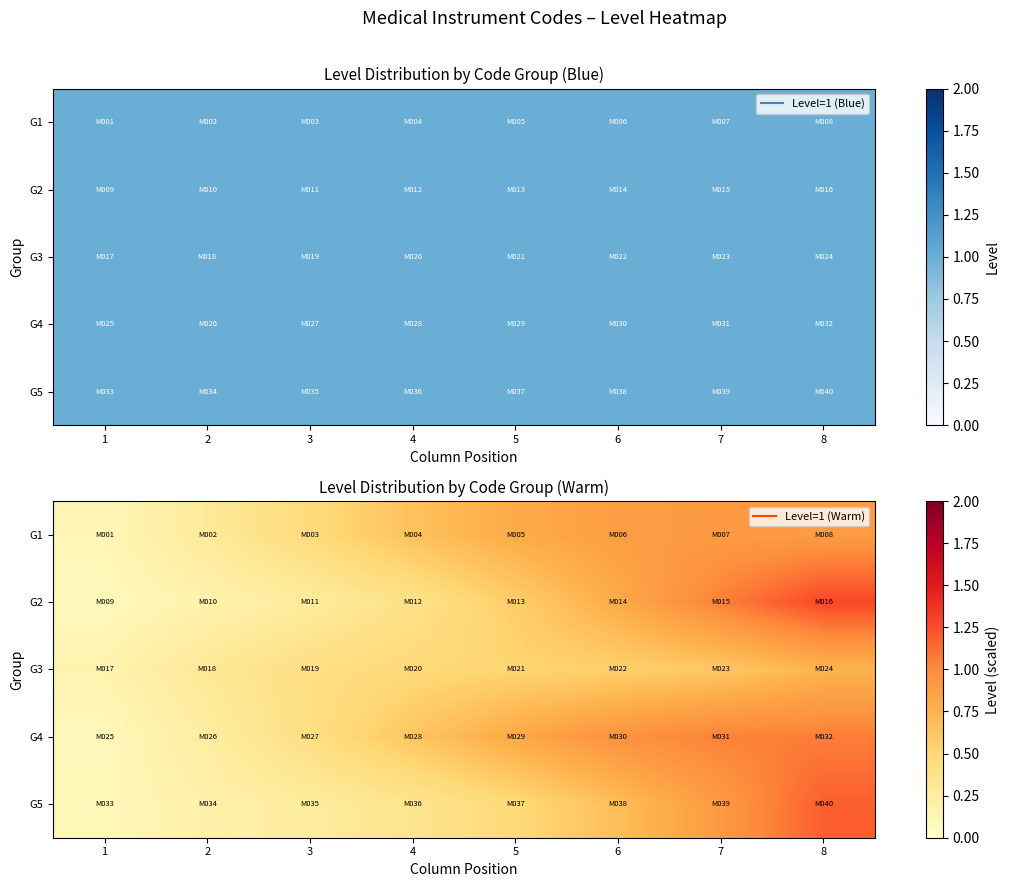

Is it true that G5 equals 0.2 at 2?

True